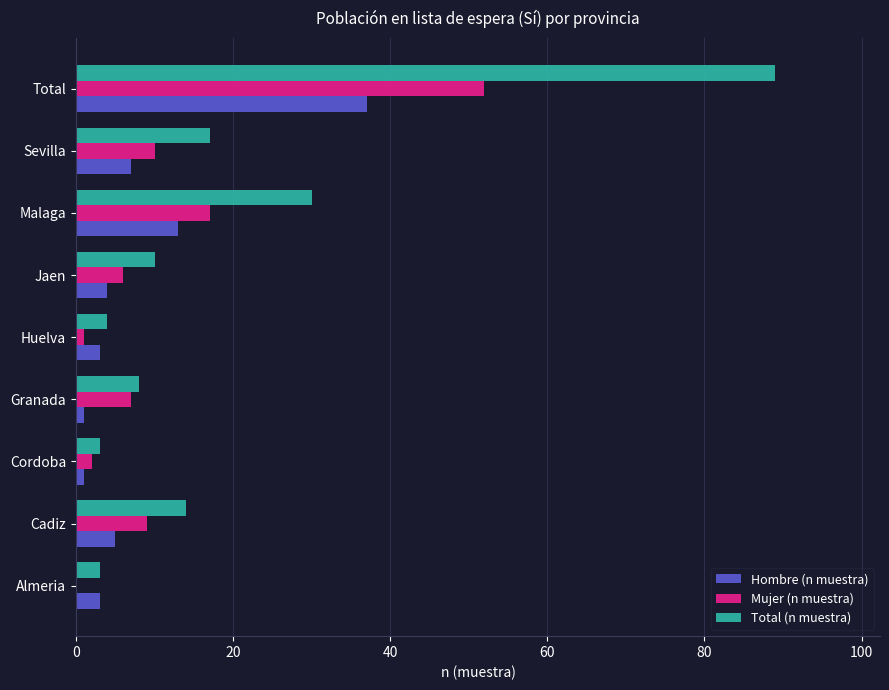

Where is Hombre (n muestra) nearest to the value 19?

Malaga